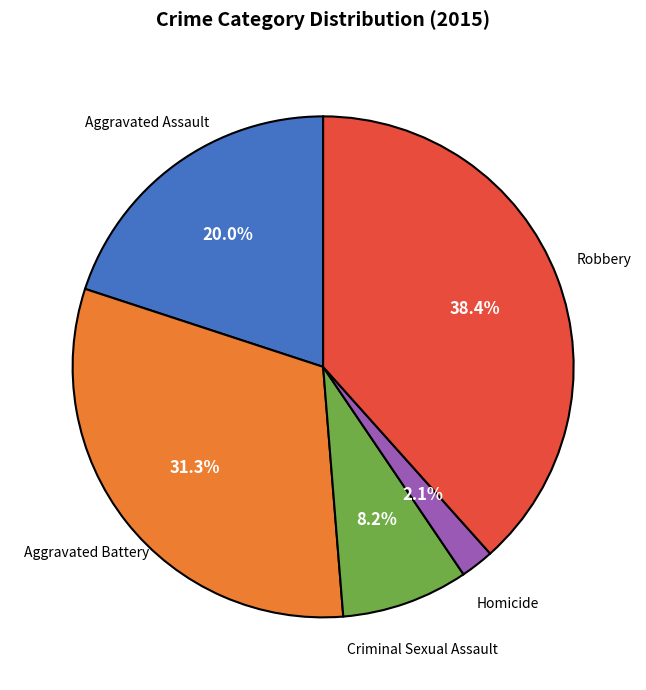

Does any single category account for the majority?

No